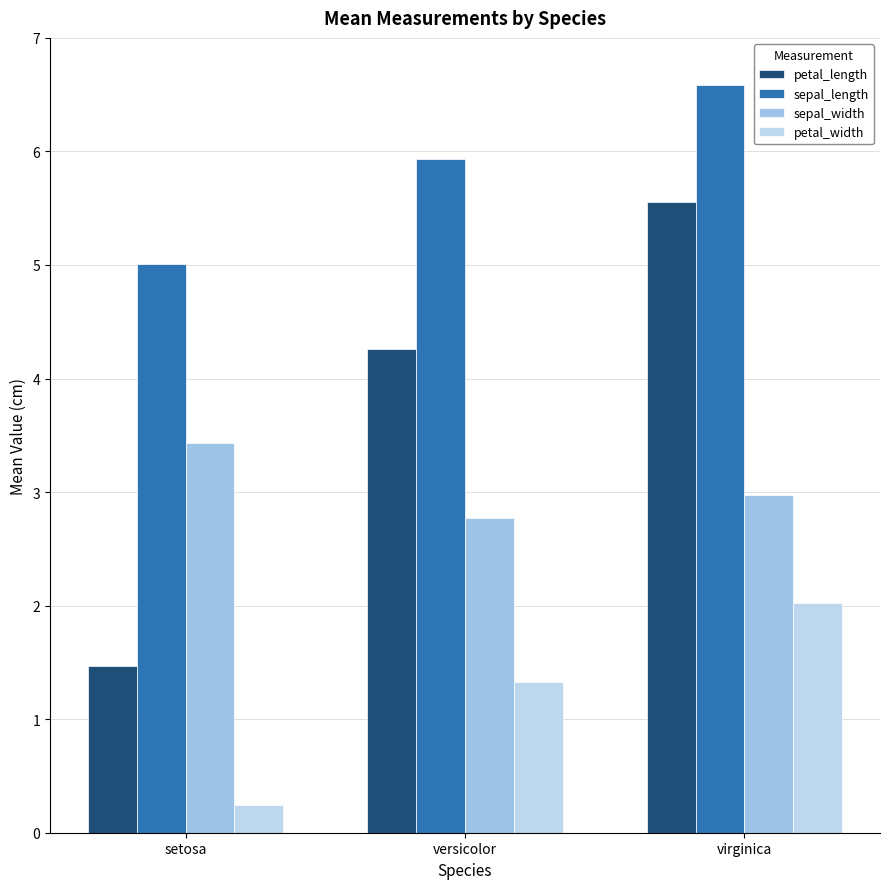

True or false: sepal_width has a value of 3.0 at virginica.

True